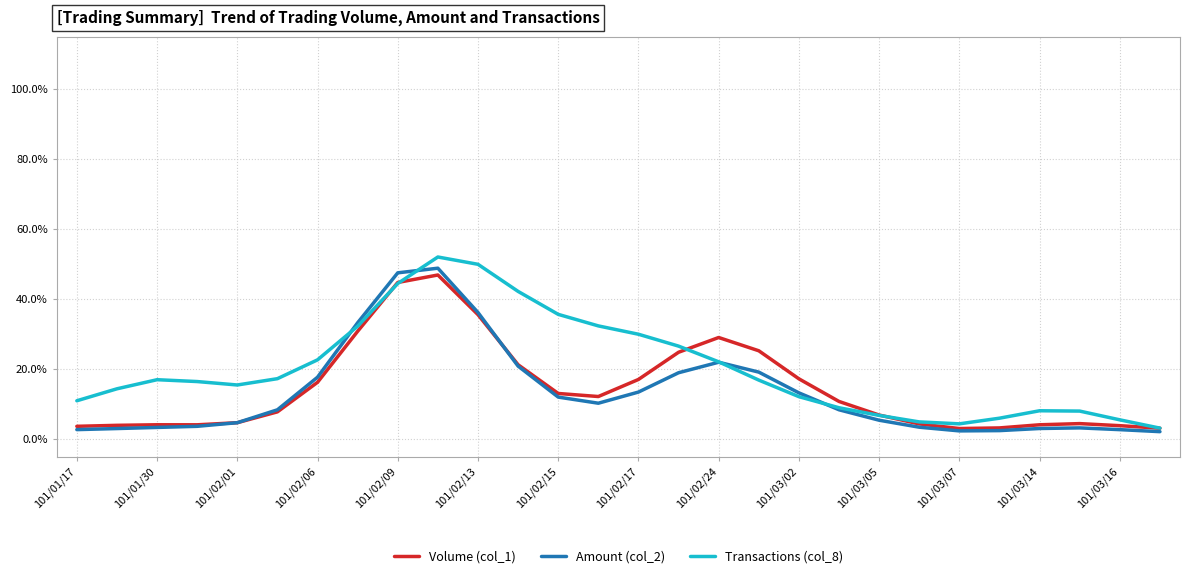

What is the greatest value displayed?

52.0